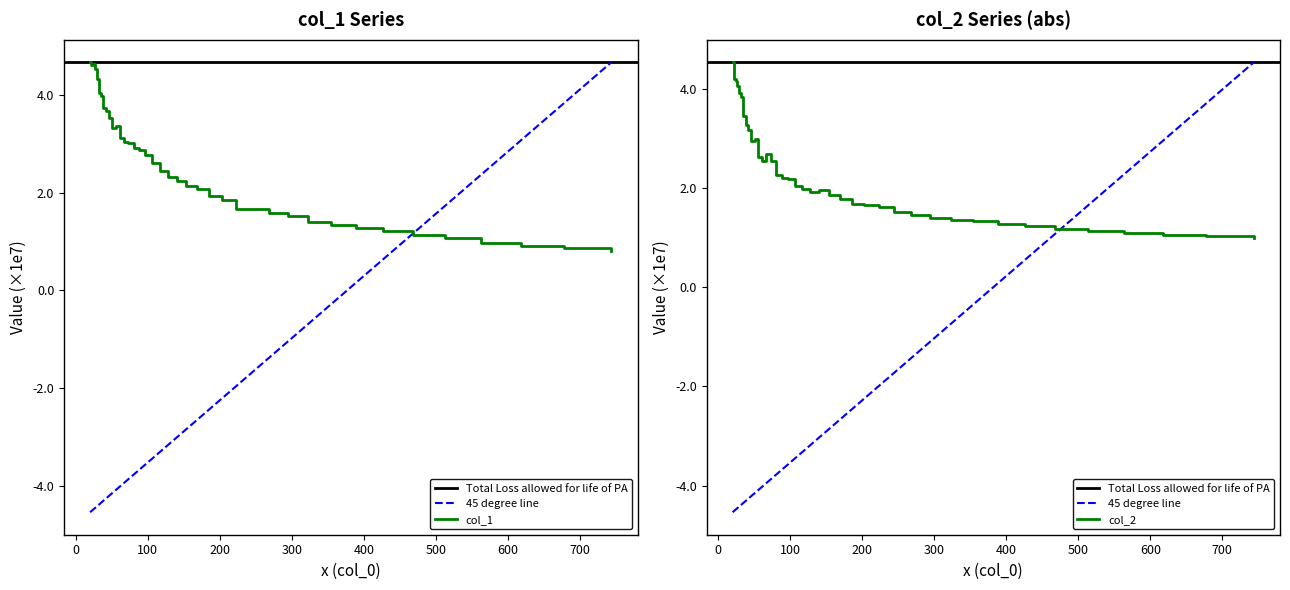

List the series in order of their overall mean, highest first.

col_1, col_2